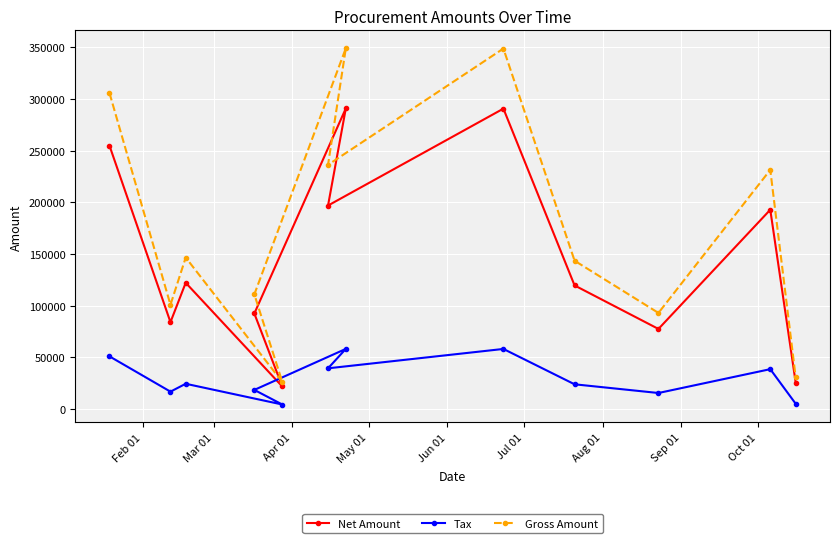

Which series has the largest total across all categories?

Gross Amount